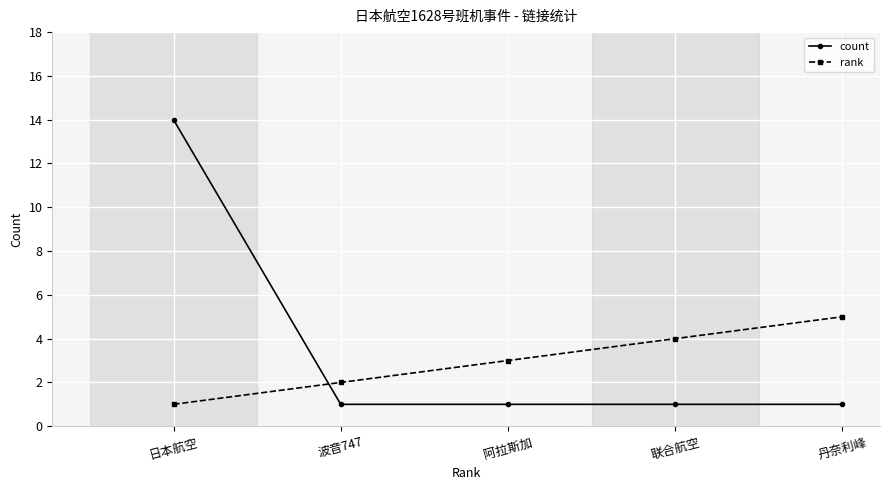

At which category does the chart reach its peak across all series?

日本航空